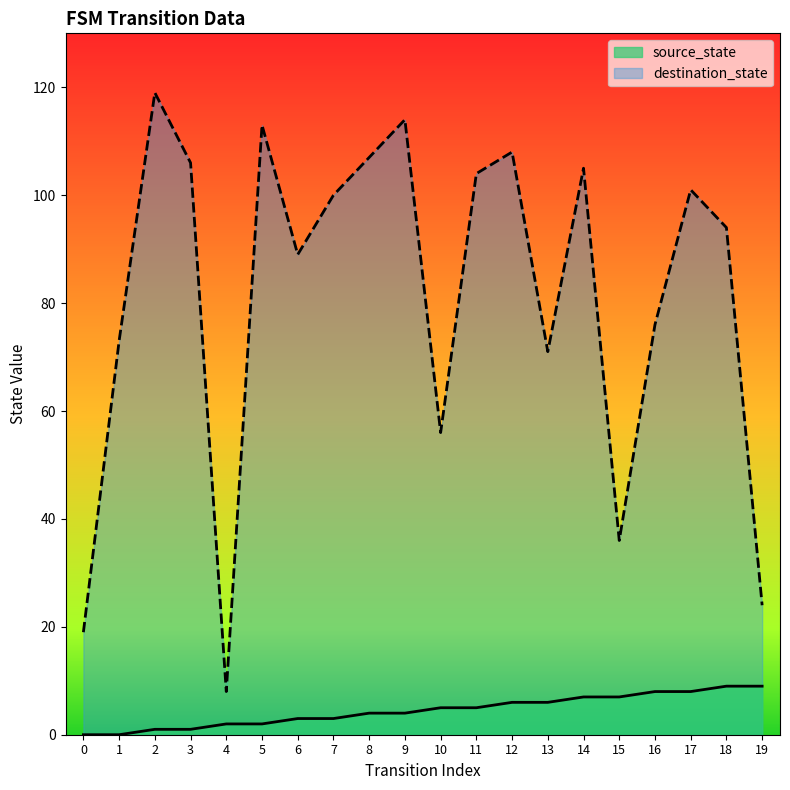

True or false: source_state and destination_state cross at least once.

False